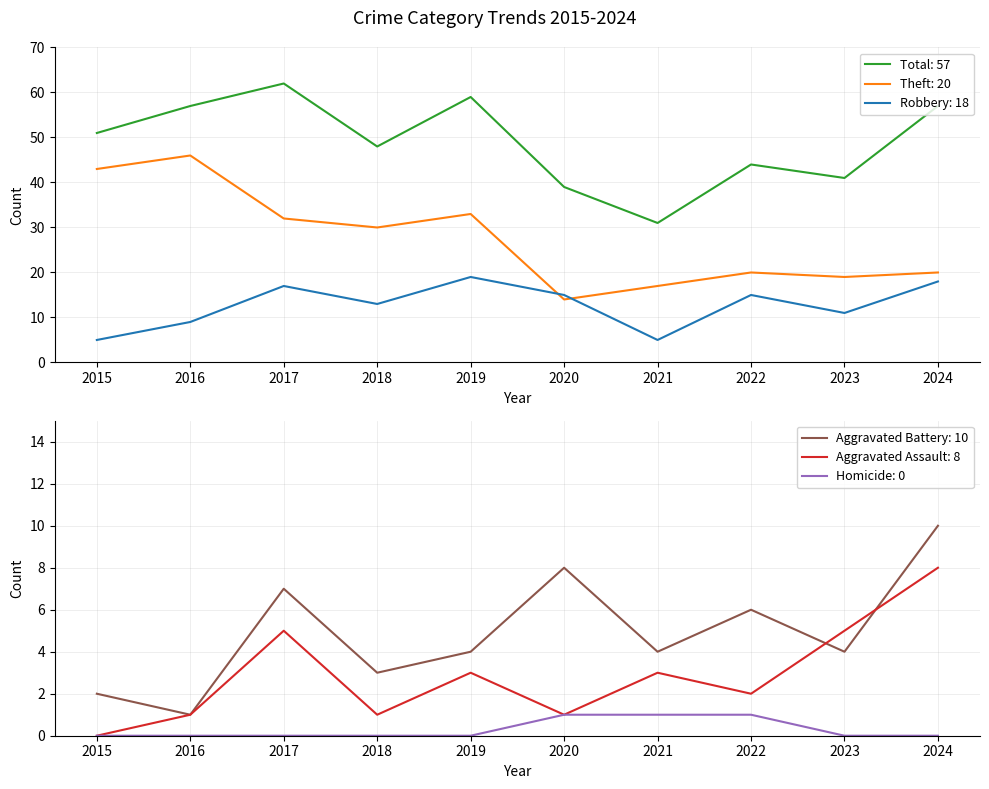

True or false: Theft and Total intersect in this chart.

False